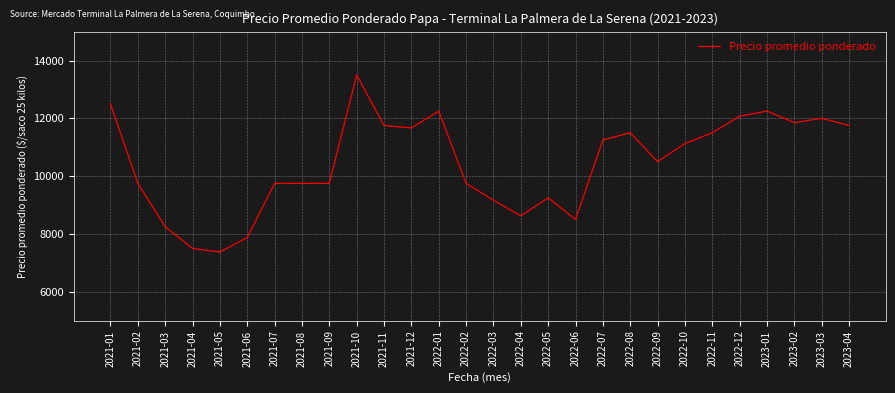

How many values are below 11125?

14